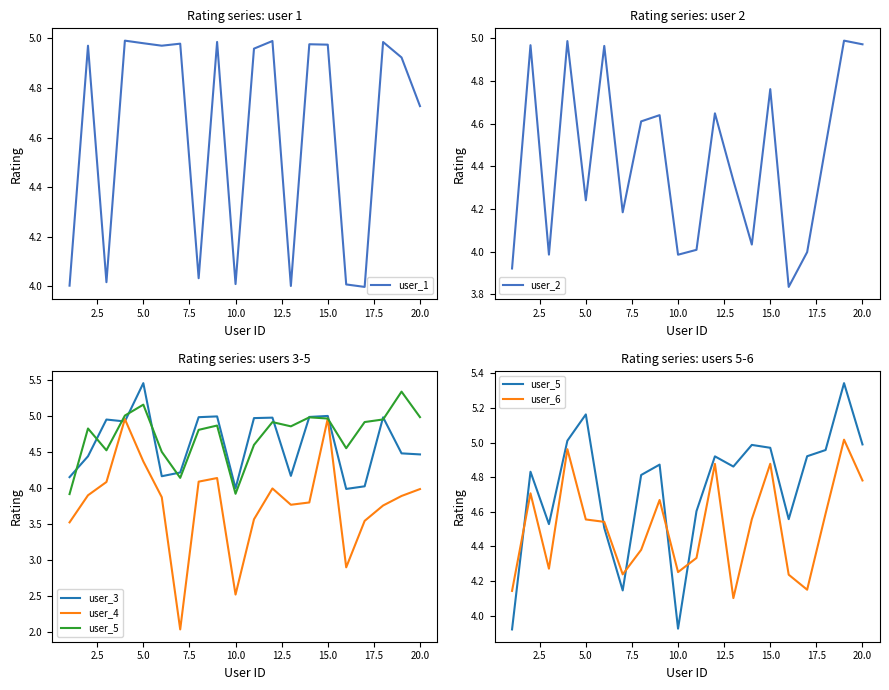

True or false: user_1 has a value of 4.0 at 10.0.

True